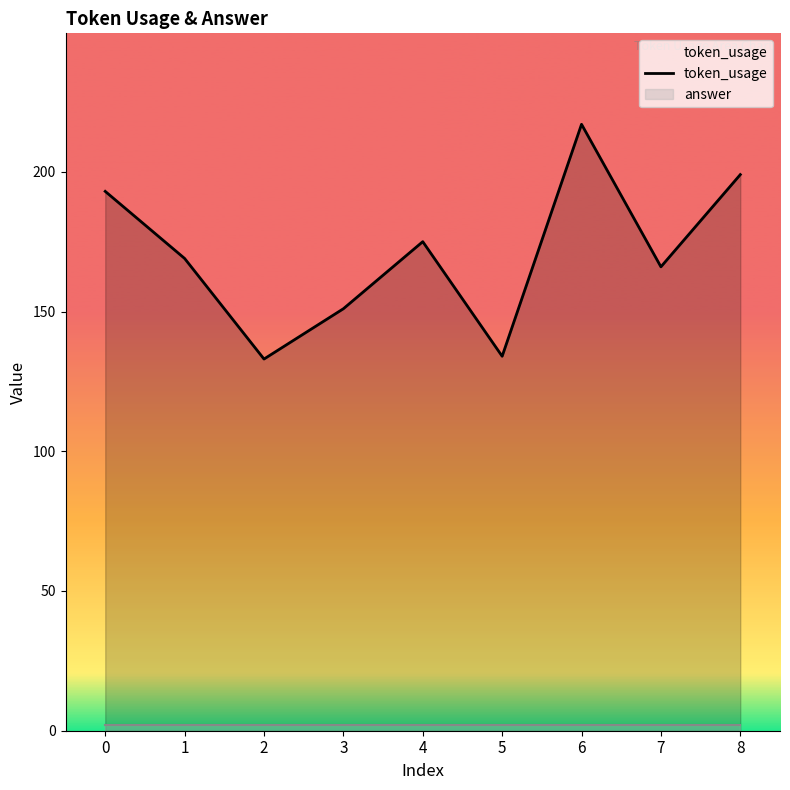

True or false: the data shows 151 at 3.

True